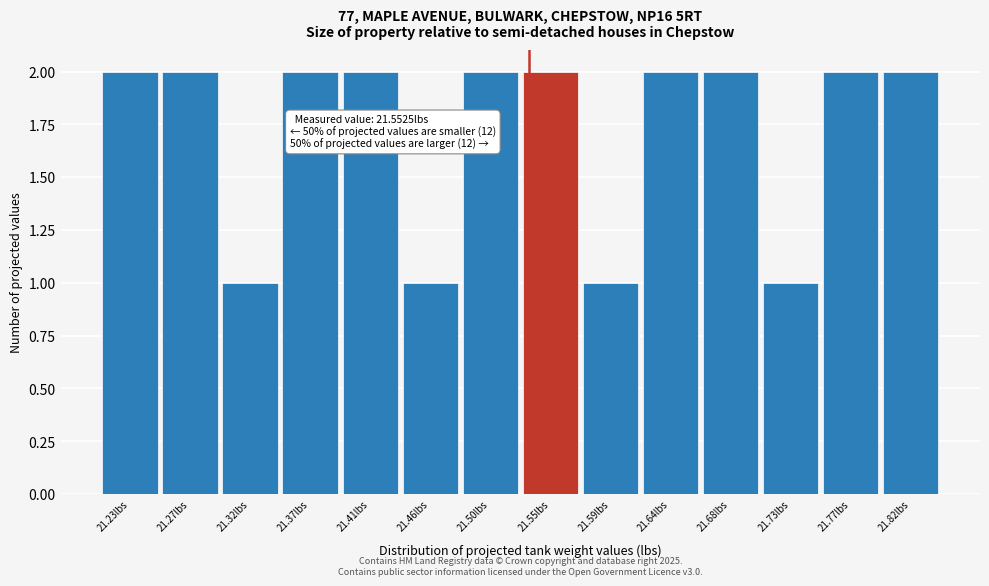

Reading left to right, what are all the values shown in this chart?

21.23lbs=2	21.27lbs=2	21.32lbs=1	21.37lbs=2	21.41lbs=2	21.46lbs=1	21.50lbs=2	21.55lbs=2	21.59lbs=1	21.64lbs=2	21.68lbs=2	21.73lbs=1	21.77lbs=2	21.82lbs=2